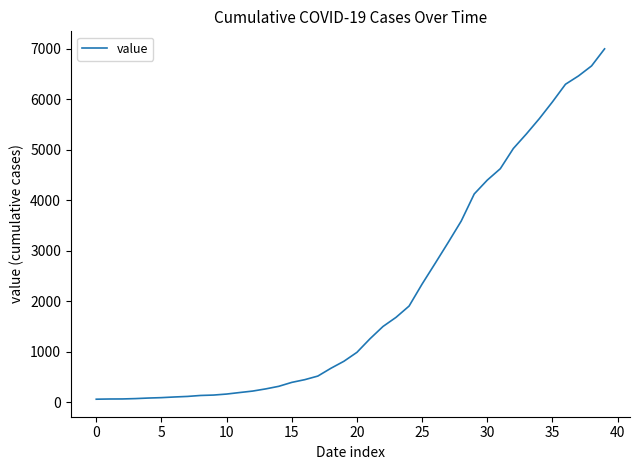

How many series are shown in this chart?

1